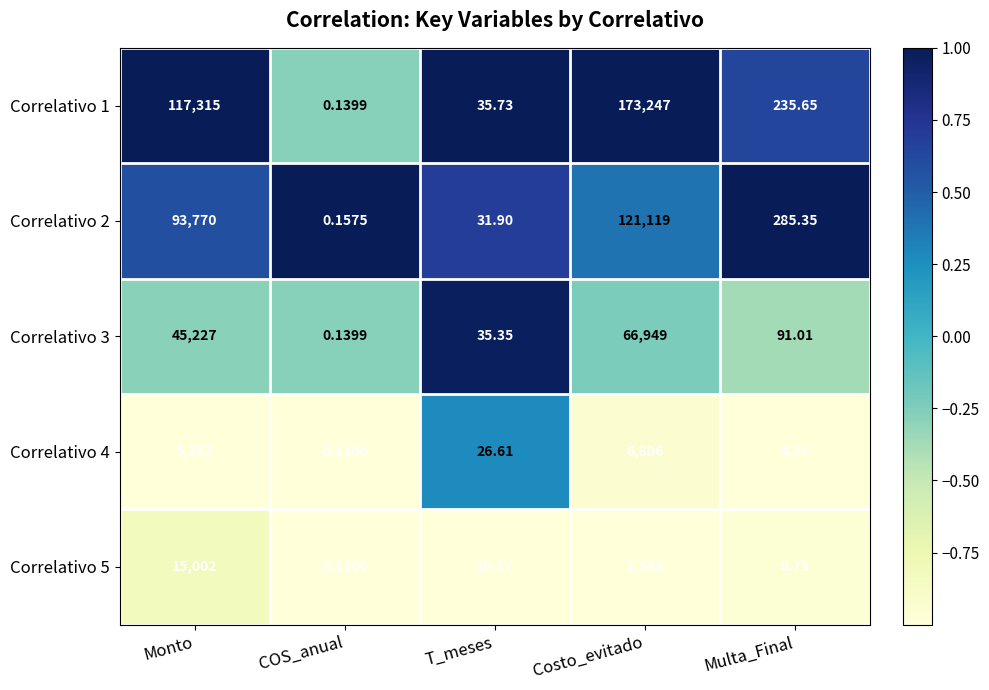

How many distinct data groups are displayed?

5